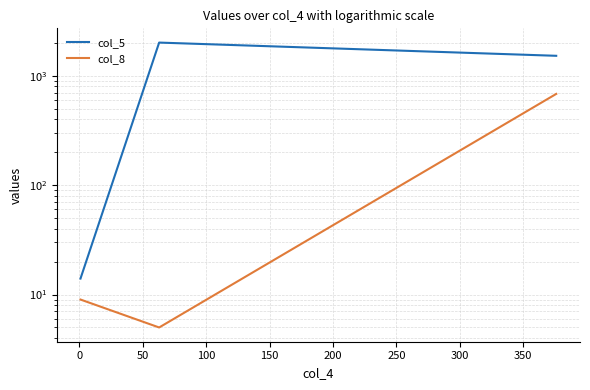

What position from the right is 50?

1